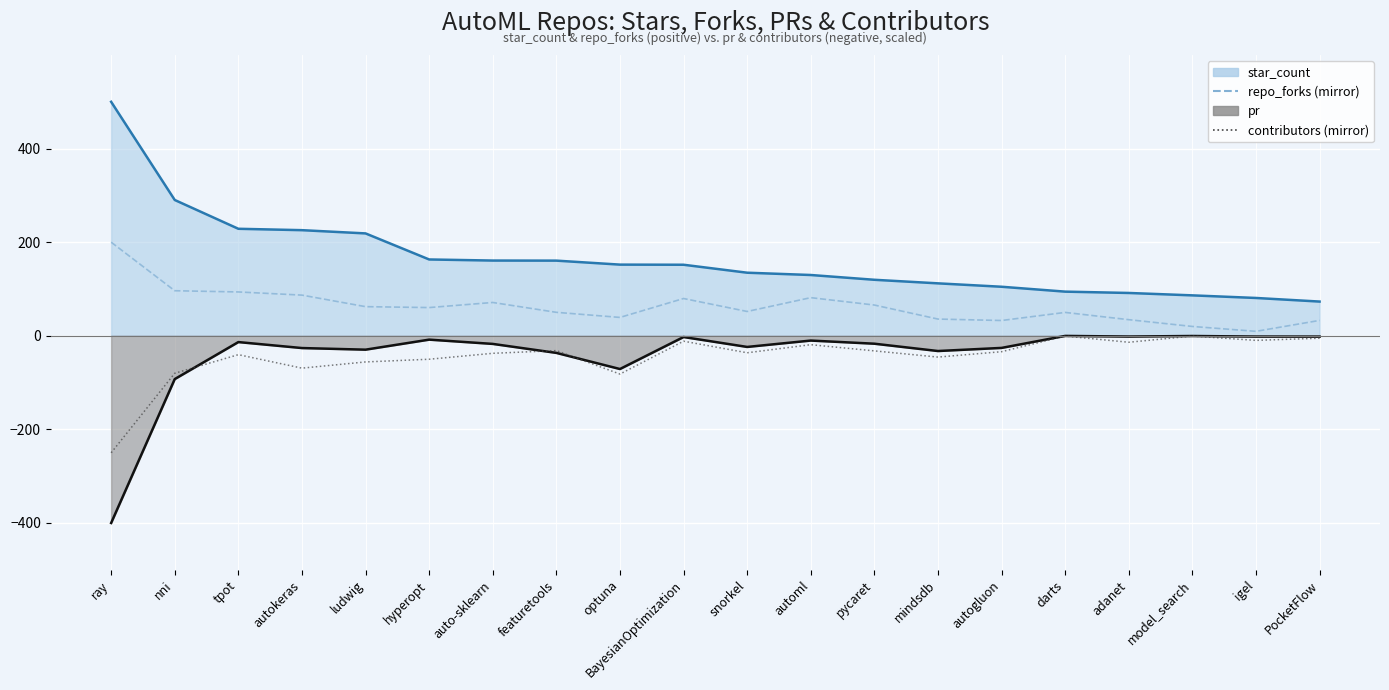

Is the value of repo_forks (mirror) at darts greater than the value of contributors (mirror) at nni?

Yes